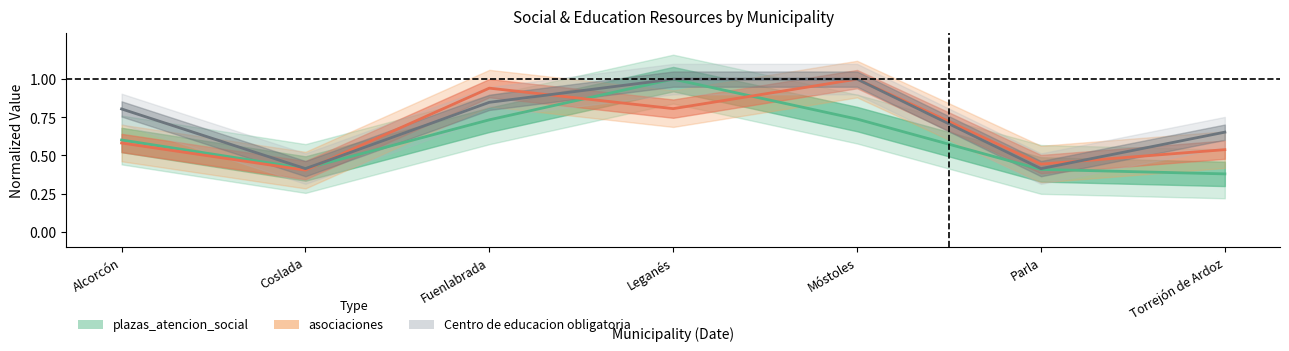

What is the maximum value for plazas_atencion_social?

1.0